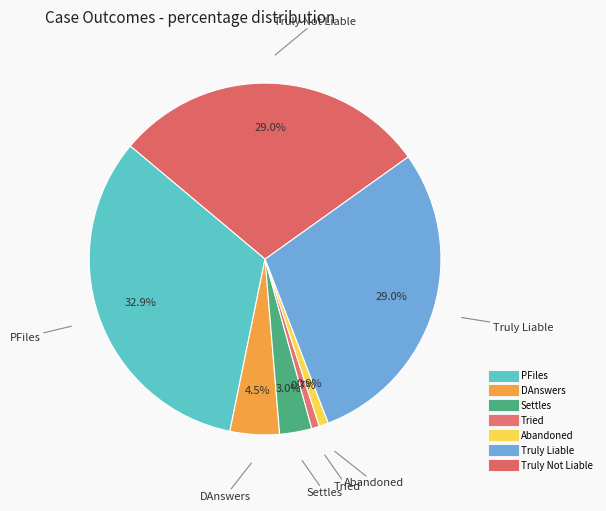

What is the largest slice in the pie chart?

PFiles